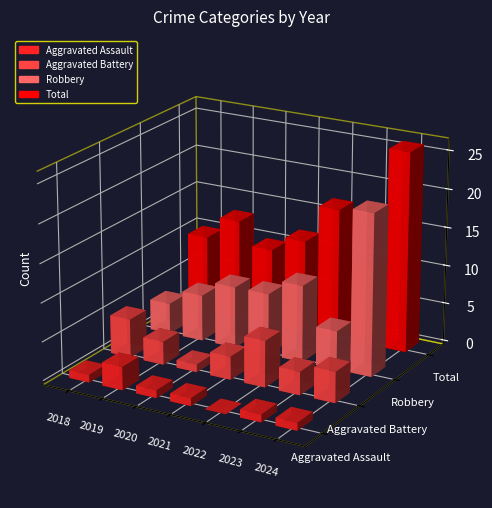

Are the bars grouped side by side (vs. stacked)?

Yes